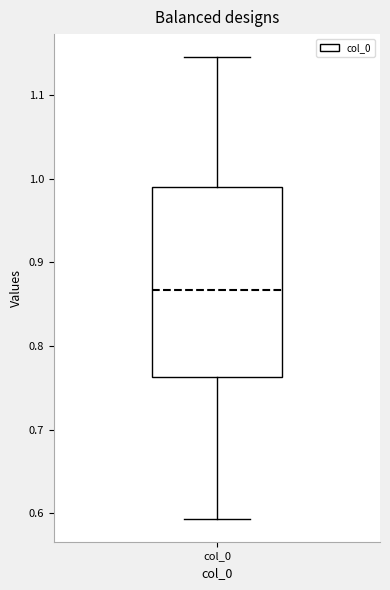

Transcribe this box plot: give where the median line is, the range the box spans, and where the two whiskers end, as read against the y-axis. The values are not printed on the chart, so give them approximately, as read against the axis.

median 0.87, box 0.76 to 0.99, whiskers 0.59 to 1.14